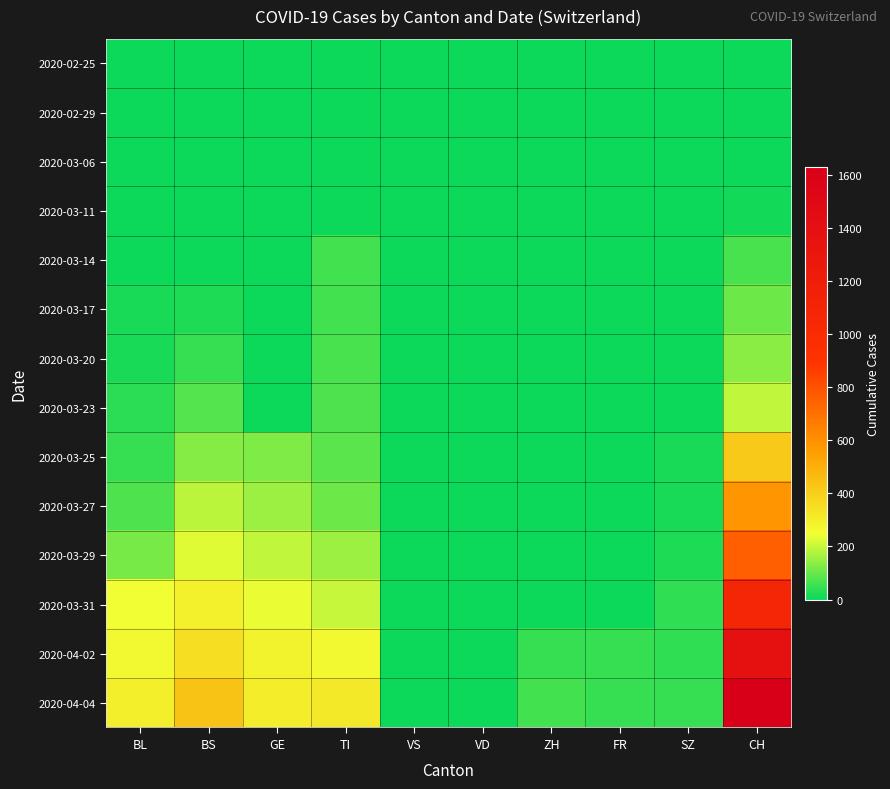

Rank the series at BS from lowest to highest value.

2020-02-25, 2020-02-29, 2020-03-06, 2020-03-11, 2020-03-14, 2020-03-17, 2020-03-20, 2020-03-23, 2020-03-25, 2020-03-27, 2020-03-29, 2020-03-31, 2020-04-02, 2020-04-04